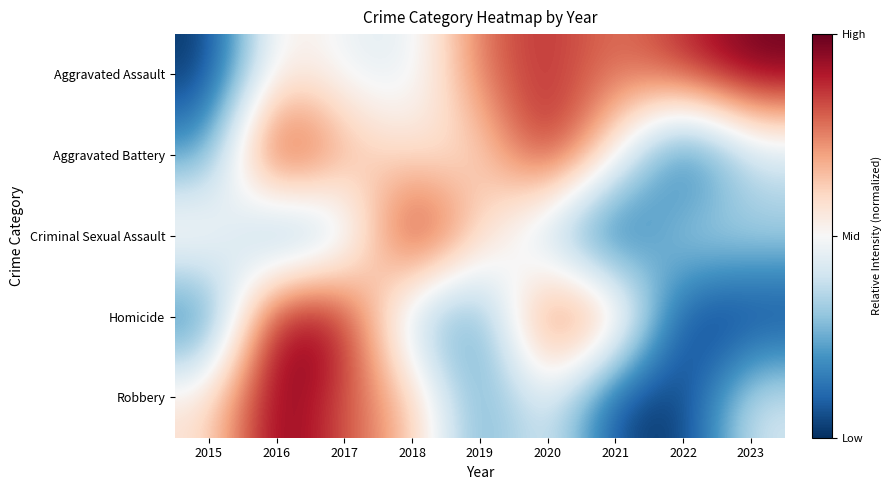

What is the total value across all series at 2021?

2.1